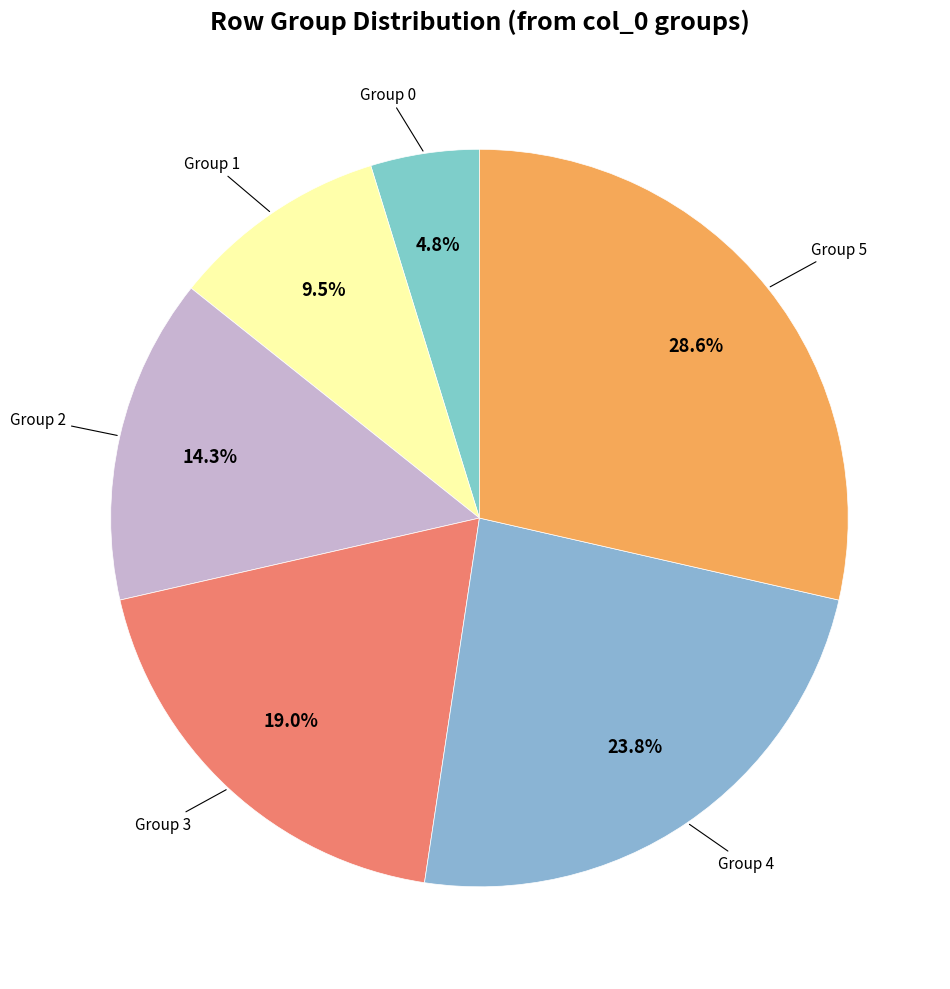

Is there any slice that represents more than half of the pie?

No